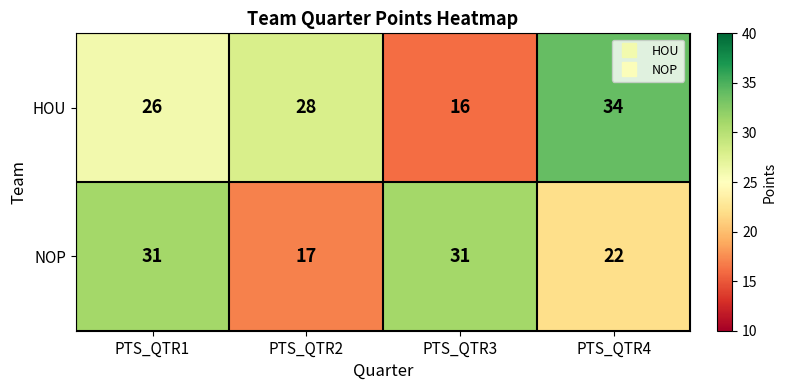

Which series has the largest total across all categories?

HOU